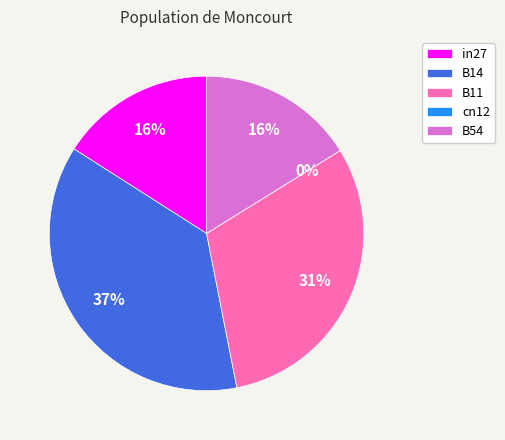

The B54 slice represents 16% of the pie. True or false?

True